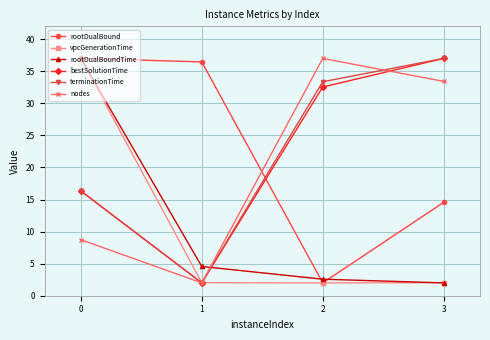

True or false: nodes has a value of 15.0 at 0.

False